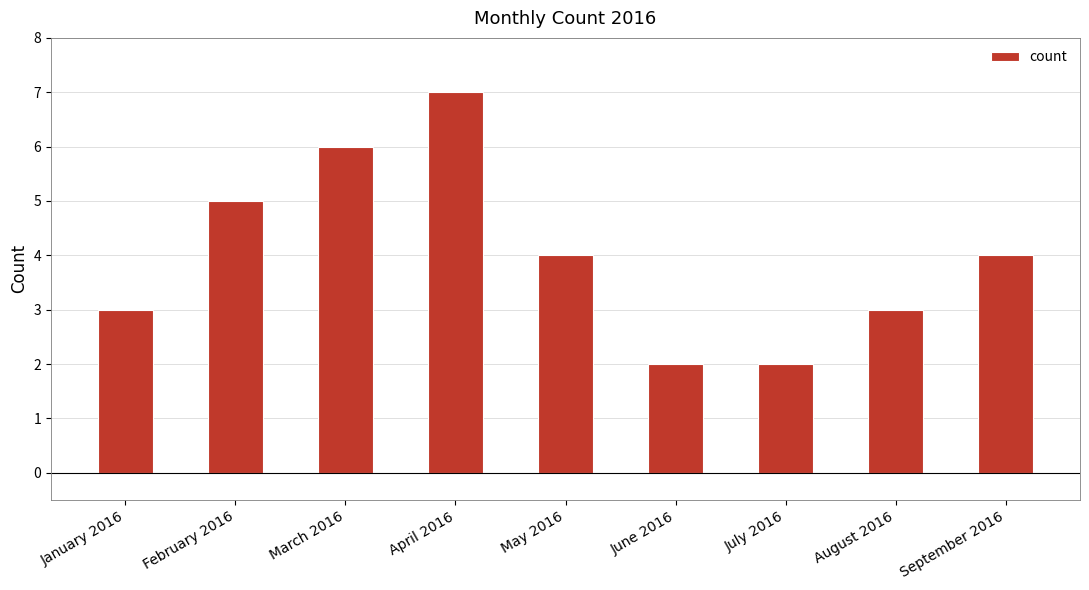

How many data points are less than 4?

4